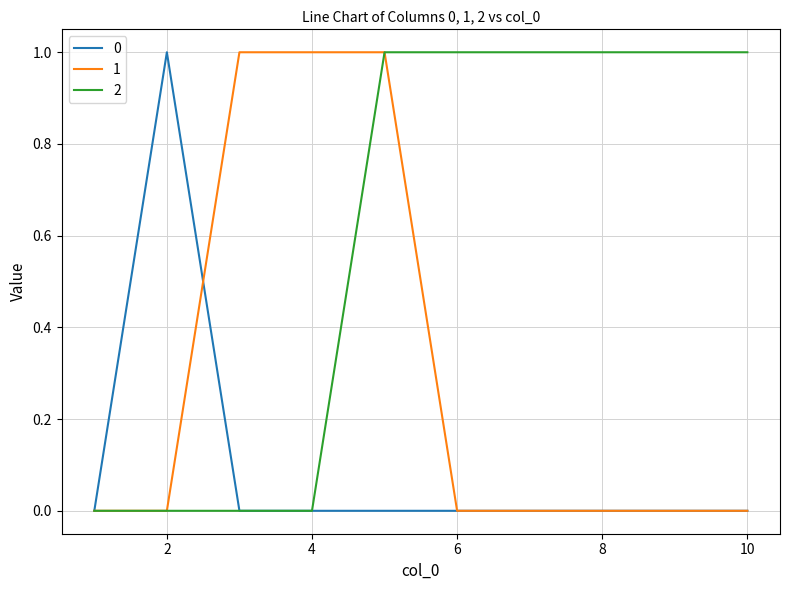

Rank the series by their average value, from highest to lowest.

2, 1, 0